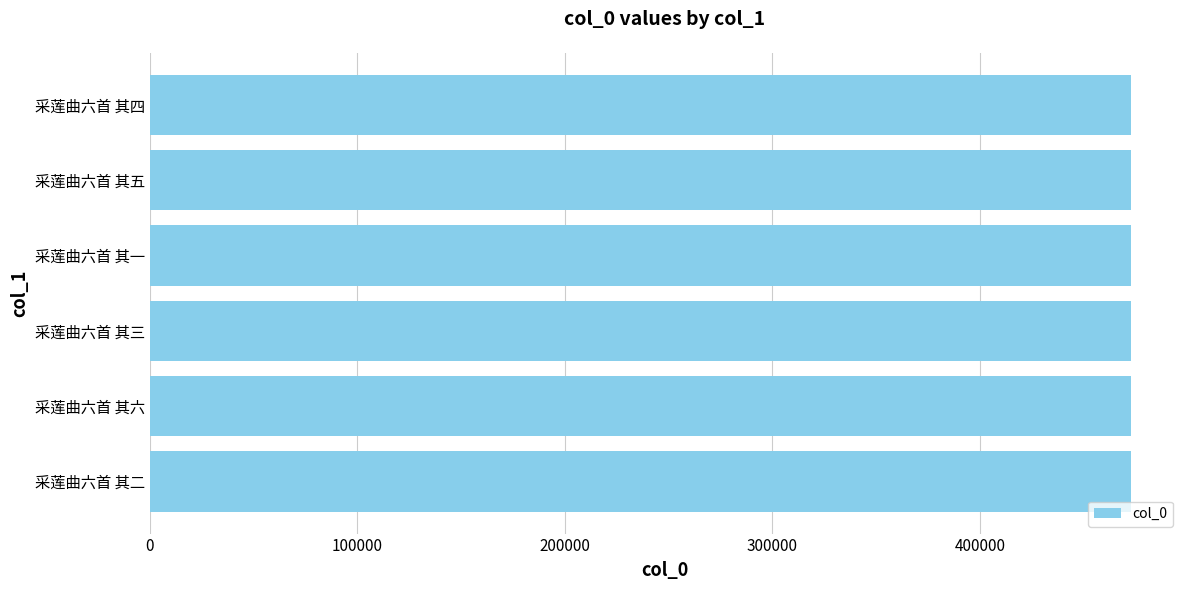

Read the value at 采莲曲六首 其五.

472822